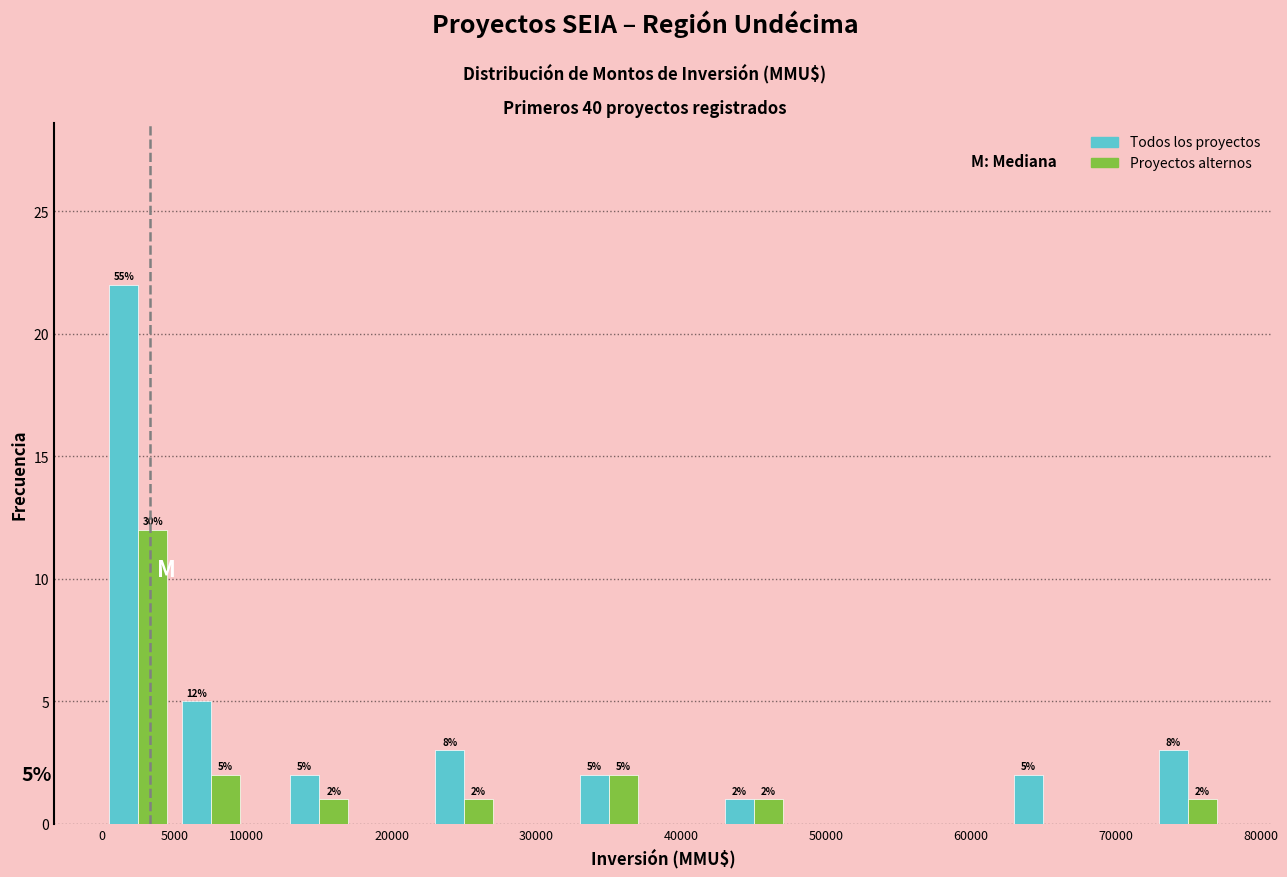

In the Todos los proyectos series, which range on the x-axis has the tallest bar?

0 to 5000